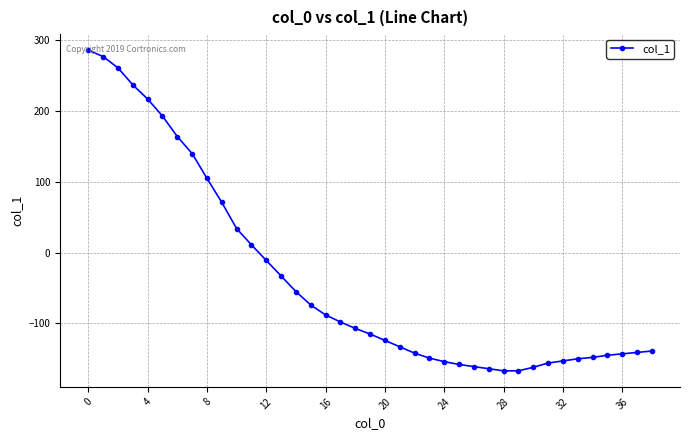

What is the sum of all values?

-1441